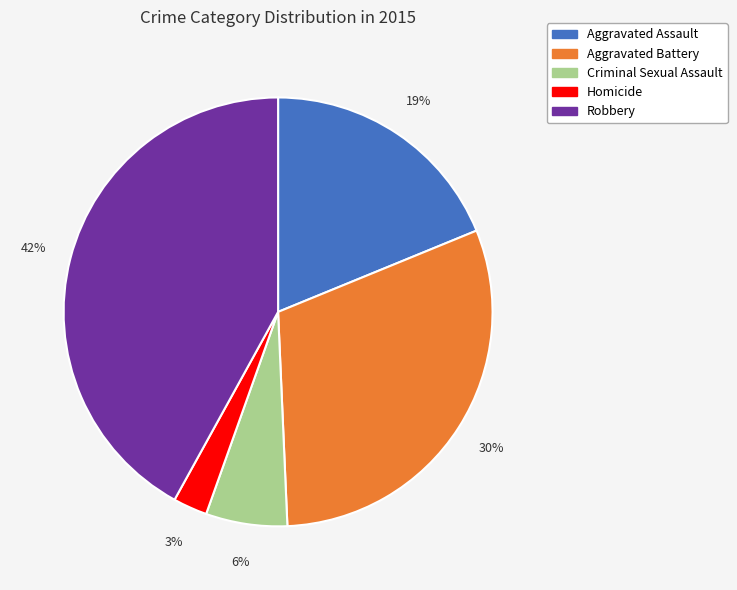

Which has a higher value, Robbery or Aggravated Assault?

Robbery